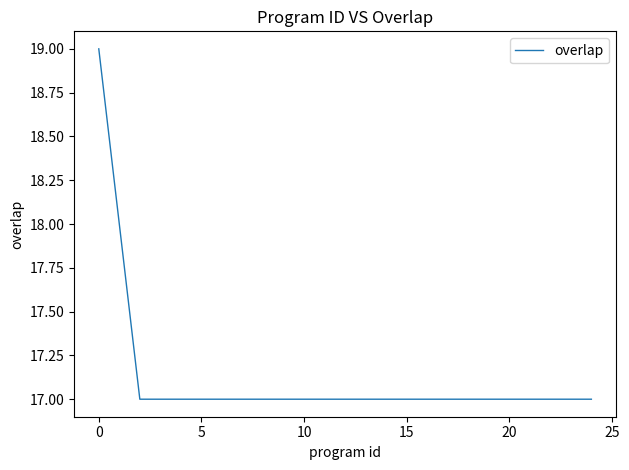

What is the greatest value displayed?

19